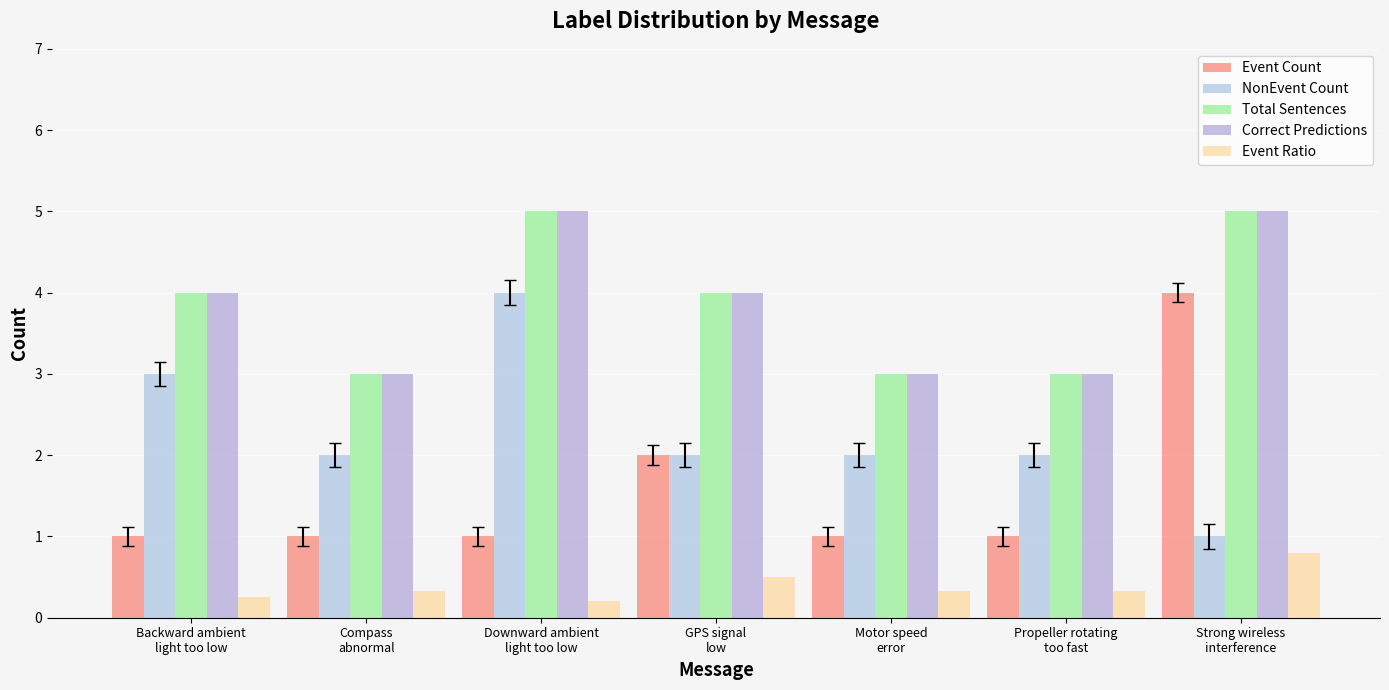

What position from the left is Propeller rotating
too fast?

6